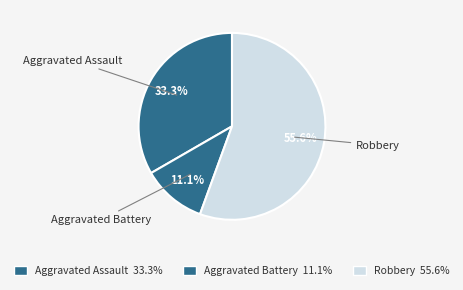

Is there any slice that represents more than half of the pie?

Yes